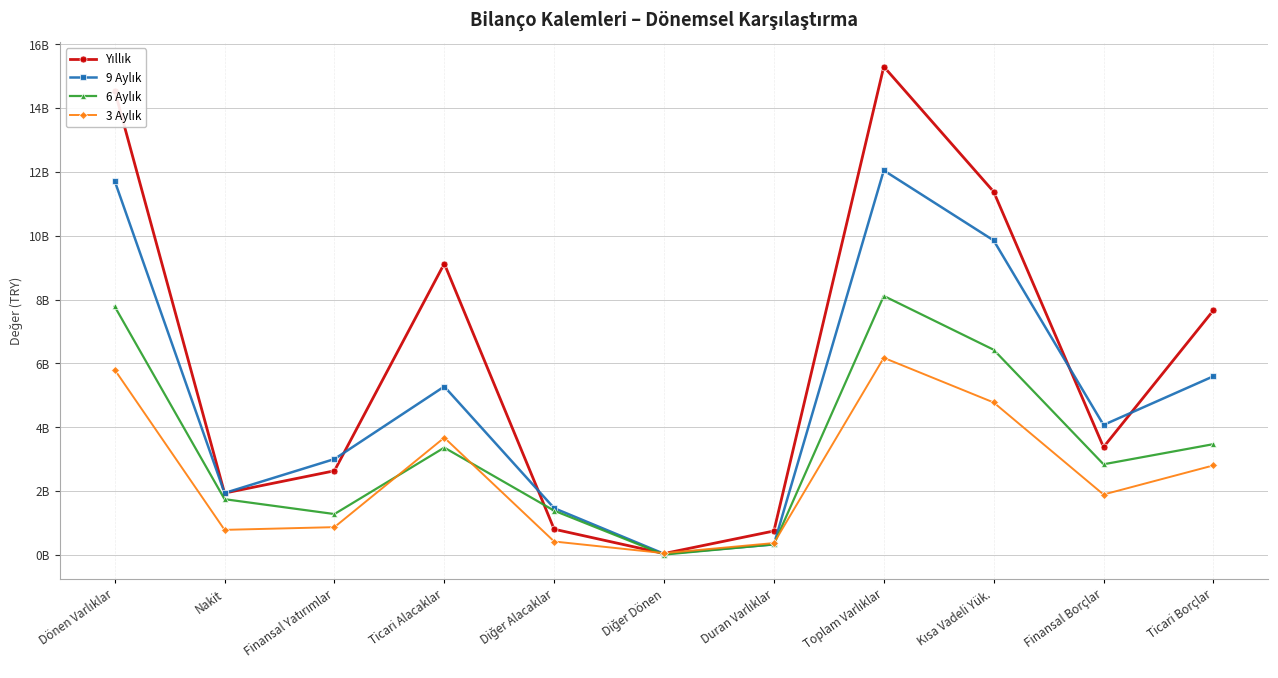

Reading left to right, list all the values displayed in this chart.

Yıllık: 14551037511	1937524088	2635380235	9129000216	805624019	43508953	749717986	15300755497	11381493437	3378584421	7662987962
9 Aylık: 11719541629	1939829357	3003361156	5277045526	1464382756	34922834	328769953	12048311582	9854612837	4072710169	5597756894
6 Aylık: 7785355793	1746514875	1280372294	3362740907	1385719890	10007827	330265742	8115621535	6428946977	2840033555	3470893903
3 Aylık: 5804605123	785069121	870208789	3674350576	420189514	54787123	371509312	6176114435	4776886651	1892356376	2804319677